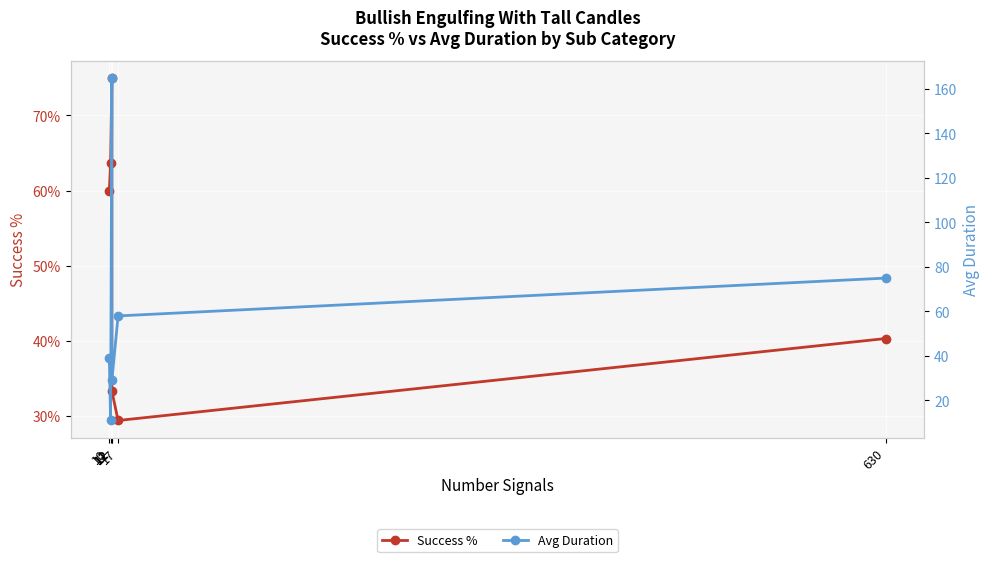

The Avg Duration series shows 14.7 at 11. True or false?

False